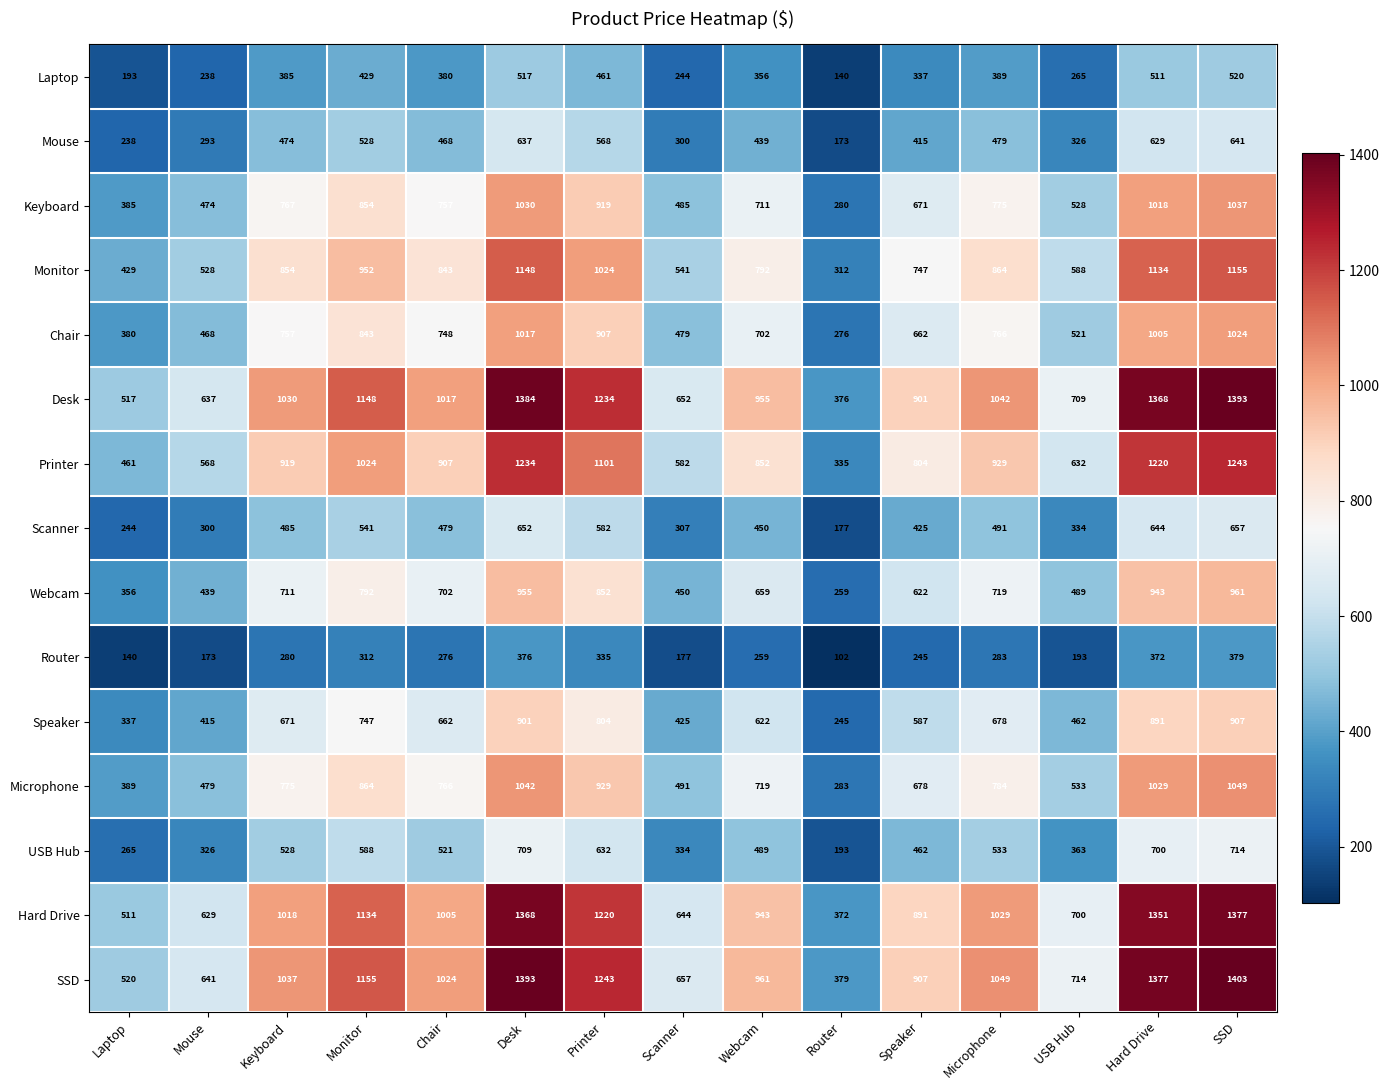

What is the average value of the Mouse series?

441